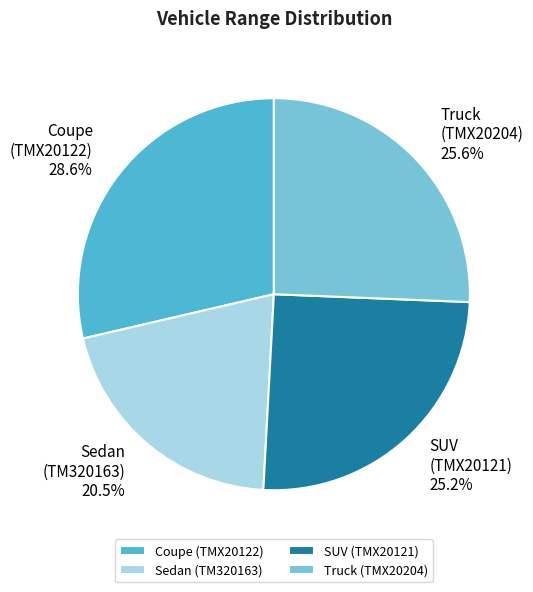

Which category has the biggest portion of the pie?

Coupe (TMX20122)